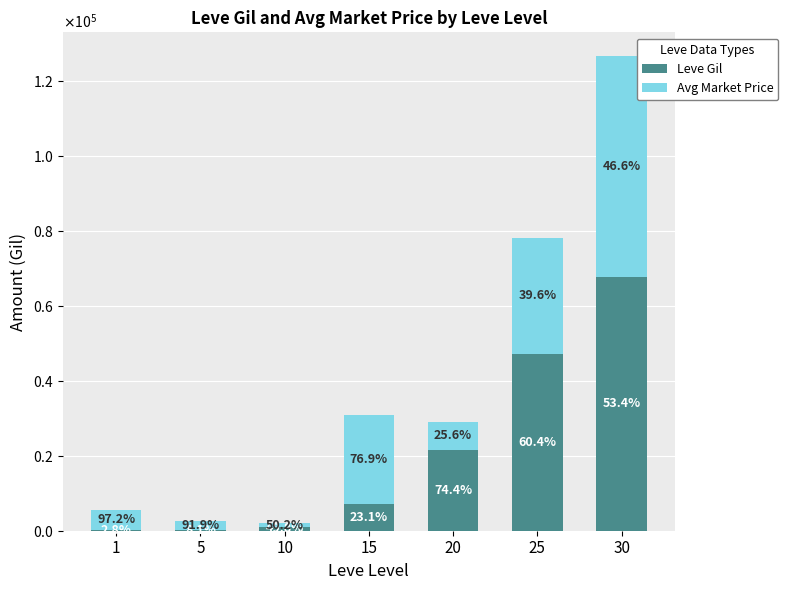

Is it true that Avg Market Price equals 10252 at 20?

False